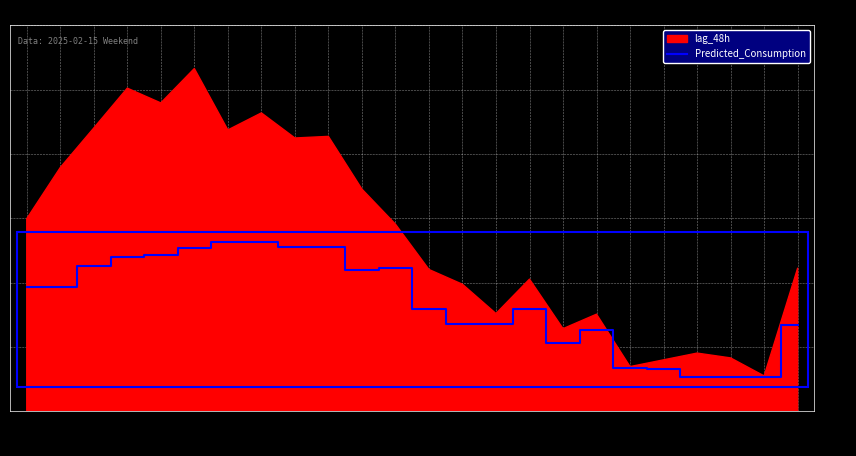

Which category has the lowest value across all series?

23:00